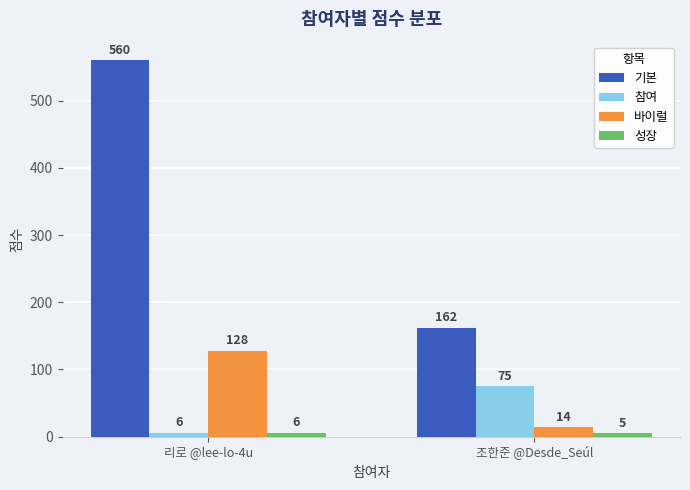

What is the maximum value for 기본?

560